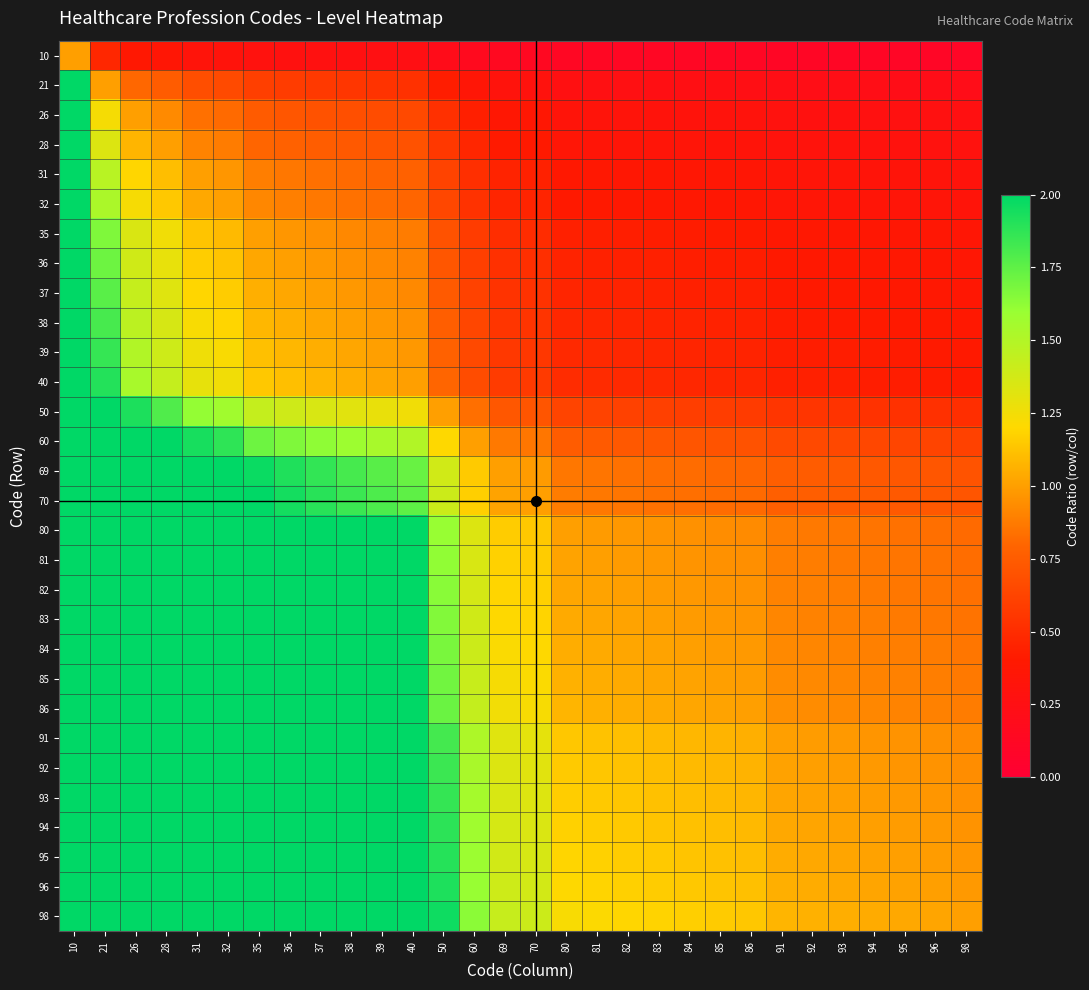

Reading left to right, list all the values displayed in this chart.

10: 10=1.0	21=0.5	26=0.4	28=0.4	31=0.3	32=0.3	35=0.3	36=0.3	37=0.3	38=0.3	39=0.3	40=0.2	50=0.2	60=0.2	69=0.1	70=0.1	80=0.1	81=0.1	82=0.1	83=0.1	84=0.1	85=0.1	86=0.1	91=0.1	92=0.1	93=0.1	94=0.1	95=0.1	96=0.1	98=0.1
21: 10=2.1	21=1.0	26=0.8	28=0.8	31=0.7	32=0.7	35=0.6	36=0.6	37=0.6	38=0.6	39=0.5	40=0.5	50=0.4	60=0.3	69=0.3	70=0.3	80=0.3	81=0.3	82=0.3	83=0.3	84=0.2	85=0.2	86=0.2	91=0.2	92=0.2	93=0.2	94=0.2	95=0.2	96=0.2	98=0.2
26: 10=2.6	21=1.2	26=1.0	28=0.9	31=0.8	32=0.8	35=0.7	36=0.7	37=0.7	38=0.7	39=0.7	40=0.7	50=0.5	60=0.4	69=0.4	70=0.4	80=0.3	81=0.3	82=0.3	83=0.3	84=0.3	85=0.3	86=0.3	91=0.3	92=0.3	93=0.3	94=0.3	95=0.3	96=0.3	98=0.3
28: 10=2.8	21=1.3	26=1.1	28=1.0	31=0.9	32=0.9	35=0.8	36=0.8	37=0.8	38=0.7	39=0.7	40=0.7	50=0.6	60=0.5	69=0.4	70=0.4	80=0.3	81=0.3	82=0.3	83=0.3	84=0.3	85=0.3	86=0.3	91=0.3	92=0.3	93=0.3	94=0.3	95=0.3	96=0.3	98=0.3
31: 10=3.1	21=1.5	26=1.2	28=1.1	31=1.0	32=1.0	35=0.9	36=0.9	37=0.8	38=0.8	39=0.8	40=0.8	50=0.6	60=0.5	69=0.4	70=0.4	80=0.4	81=0.4	82=0.4	83=0.4	84=0.4	85=0.4	86=0.4	91=0.3	92=0.3	93=0.3	94=0.3	95=0.3	96=0.3	98=0.3
32: 10=3.2	21=1.5	26=1.2	28=1.1	31=1.0	32=1.0	35=0.9	36=0.9	37=0.9	38=0.8	39=0.8	40=0.8	50=0.6	60=0.5	69=0.5	70=0.5	80=0.4	81=0.4	82=0.4	83=0.4	84=0.4	85=0.4	86=0.4	91=0.4	92=0.3	93=0.3	94=0.3	95=0.3	96=0.3	98=0.3
35: 10=3.5	21=1.7	26=1.3	28=1.2	31=1.1	32=1.1	35=1.0	36=1.0	37=0.9	38=0.9	39=0.9	40=0.9	50=0.7	60=0.6	69=0.5	70=0.5	80=0.4	81=0.4	82=0.4	83=0.4	84=0.4	85=0.4	86=0.4	91=0.4	92=0.4	93=0.4	94=0.4	95=0.4	96=0.4	98=0.4
36: 10=3.6	21=1.7	26=1.4	28=1.3	31=1.2	32=1.1	35=1.0	36=1.0	37=1.0	38=0.9	39=0.9	40=0.9	50=0.7	60=0.6	69=0.5	70=0.5	80=0.5	81=0.4	82=0.4	83=0.4	84=0.4	85=0.4	86=0.4	91=0.4	92=0.4	93=0.4	94=0.4	95=0.4	96=0.4	98=0.4
37: 10=3.7	21=1.8	26=1.4	28=1.3	31=1.2	32=1.2	35=1.1	36=1.0	37=1.0	38=1.0	39=0.9	40=0.9	50=0.7	60=0.6	69=0.5	70=0.5	80=0.5	81=0.5	82=0.5	83=0.4	84=0.4	85=0.4	86=0.4	91=0.4	92=0.4	93=0.4	94=0.4	95=0.4	96=0.4	98=0.4
38: 10=3.8	21=1.8	26=1.5	28=1.4	31=1.2	32=1.2	35=1.1	36=1.1	37=1.0	38=1.0	39=1.0	40=0.9	50=0.8	60=0.6	69=0.6	70=0.5	80=0.5	81=0.5	82=0.5	83=0.5	84=0.5	85=0.4	86=0.4	91=0.4	92=0.4	93=0.4	94=0.4	95=0.4	96=0.4	98=0.4
39: 10=3.9	21=1.9	26=1.5	28=1.4	31=1.3	32=1.2	35=1.1	36=1.1	37=1.1	38=1.0	39=1.0	40=1.0	50=0.8	60=0.7	69=0.6	70=0.6	80=0.5	81=0.5	82=0.5	83=0.5	84=0.5	85=0.5	86=0.5	91=0.4	92=0.4	93=0.4	94=0.4	95=0.4	96=0.4	98=0.4
40: 10=4.0	21=1.9	26=1.5	28=1.4	31=1.3	32=1.2	35=1.1	36=1.1	37=1.1	38=1.1	39=1.0	40=1.0	50=0.8	60=0.7	69=0.6	70=0.6	80=0.5	81=0.5	82=0.5	83=0.5	84=0.5	85=0.5	86=0.5	91=0.4	92=0.4	93=0.4	94=0.4	95=0.4	96=0.4	98=0.4
50: 10=5.0	21=2.4	26=1.9	28=1.8	31=1.6	32=1.6	35=1.4	36=1.4	37=1.4	38=1.3	39=1.3	40=1.2	50=1.0	60=0.8	69=0.7	70=0.7	80=0.6	81=0.6	82=0.6	83=0.6	84=0.6	85=0.6	86=0.6	91=0.5	92=0.5	93=0.5	94=0.5	95=0.5	96=0.5	98=0.5
60: 10=6.0	21=2.9	26=2.3	28=2.1	31=1.9	32=1.9	35=1.7	36=1.7	37=1.6	38=1.6	39=1.5	40=1.5	50=1.2	60=1.0	69=0.9	70=0.9	80=0.8	81=0.7	82=0.7	83=0.7	84=0.7	85=0.7	86=0.7	91=0.7	92=0.7	93=0.6	94=0.6	95=0.6	96=0.6	98=0.6
69: 10=6.9	21=3.3	26=2.7	28=2.5	31=2.2	32=2.2	35=2.0	36=1.9	37=1.9	38=1.8	39=1.8	40=1.7	50=1.4	60=1.1	69=1.0	70=1.0	80=0.9	81=0.9	82=0.8	83=0.8	84=0.8	85=0.8	86=0.8	91=0.8	92=0.8	93=0.7	94=0.7	95=0.7	96=0.7	98=0.7
70: 10=7.0	21=3.3	26=2.7	28=2.5	31=2.3	32=2.2	35=2.0	36=1.9	37=1.9	38=1.8	39=1.8	40=1.8	50=1.4	60=1.2	69=1.0	70=1.0	80=0.9	81=0.9	82=0.9	83=0.8	84=0.8	85=0.8	86=0.8	91=0.8	92=0.8	93=0.8	94=0.7	95=0.7	96=0.7	98=0.7
80: 10=8.0	21=3.8	26=3.1	28=2.9	31=2.6	32=2.5	35=2.3	36=2.2	37=2.2	38=2.1	39=2.1	40=2.0	50=1.6	60=1.3	69=1.2	70=1.1	80=1.0	81=1.0	82=1.0	83=1.0	84=1.0	85=0.9	86=0.9	91=0.9	92=0.9	93=0.9	94=0.9	95=0.8	96=0.8	98=0.8
81: 10=8.1	21=3.9	26=3.1	28=2.9	31=2.6	32=2.5	35=2.3	36=2.2	37=2.2	38=2.1	39=2.1	40=2.0	50=1.6	60=1.4	69=1.2	70=1.2	80=1.0	81=1.0	82=1.0	83=1.0	84=1.0	85=1.0	86=0.9	91=0.9	92=0.9	93=0.9	94=0.9	95=0.9	96=0.8	98=0.8
82: 10=8.2	21=3.9	26=3.2	28=2.9	31=2.6	32=2.6	35=2.3	36=2.3	37=2.2	38=2.2	39=2.1	40=2.0	50=1.6	60=1.4	69=1.2	70=1.2	80=1.0	81=1.0	82=1.0	83=1.0	84=1.0	85=1.0	86=1.0	91=0.9	92=0.9	93=0.9	94=0.9	95=0.9	96=0.9	98=0.8
83: 10=8.3	21=4.0	26=3.2	28=3.0	31=2.7	32=2.6	35=2.4	36=2.3	37=2.2	38=2.2	39=2.1	40=2.1	50=1.7	60=1.4	69=1.2	70=1.2	80=1.0	81=1.0	82=1.0	83=1.0	84=1.0	85=1.0	86=1.0	91=0.9	92=0.9	93=0.9	94=0.9	95=0.9	96=0.9	98=0.8
84: 10=8.4	21=4.0	26=3.2	28=3.0	31=2.7	32=2.6	35=2.4	36=2.3	37=2.3	38=2.2	39=2.2	40=2.1	50=1.7	60=1.4	69=1.2	70=1.2	80=1.1	81=1.0	82=1.0	83=1.0	84=1.0	85=1.0	86=1.0	91=0.9	92=0.9	93=0.9	94=0.9	95=0.9	96=0.9	98=0.9
85: 10=8.5	21=4.0	26=3.3	28=3.0	31=2.7	32=2.7	35=2.4	36=2.4	37=2.3	38=2.2	39=2.2	40=2.1	50=1.7	60=1.4	69=1.2	70=1.2	80=1.1	81=1.0	82=1.0	83=1.0	84=1.0	85=1.0	86=1.0	91=0.9	92=0.9	93=0.9	94=0.9	95=0.9	96=0.9	98=0.9
86: 10=8.6	21=4.1	26=3.3	28=3.1	31=2.8	32=2.7	35=2.5	36=2.4	37=2.3	38=2.3	39=2.2	40=2.1	50=1.7	60=1.4	69=1.2	70=1.2	80=1.1	81=1.1	82=1.0	83=1.0	84=1.0	85=1.0	86=1.0	91=0.9	92=0.9	93=0.9	94=0.9	95=0.9	96=0.9	98=0.9
91: 10=9.1	21=4.3	26=3.5	28=3.2	31=2.9	32=2.8	35=2.6	36=2.5	37=2.5	38=2.4	39=2.3	40=2.3	50=1.8	60=1.5	69=1.3	70=1.3	80=1.1	81=1.1	82=1.1	83=1.1	84=1.1	85=1.1	86=1.1	91=1.0	92=1.0	93=1.0	94=1.0	95=1.0	96=0.9	98=0.9
92: 10=9.2	21=4.4	26=3.5	28=3.3	31=3.0	32=2.9	35=2.6	36=2.6	37=2.5	38=2.4	39=2.4	40=2.3	50=1.8	60=1.5	69=1.3	70=1.3	80=1.1	81=1.1	82=1.1	83=1.1	84=1.1	85=1.1	86=1.1	91=1.0	92=1.0	93=1.0	94=1.0	95=1.0	96=1.0	98=0.9
93: 10=9.3	21=4.4	26=3.6	28=3.3	31=3.0	32=2.9	35=2.7	36=2.6	37=2.5	38=2.4	39=2.4	40=2.3	50=1.9	60=1.6	69=1.3	70=1.3	80=1.2	81=1.1	82=1.1	83=1.1	84=1.1	85=1.1	86=1.1	91=1.0	92=1.0	93=1.0	94=1.0	95=1.0	96=1.0	98=0.9
94: 10=9.4	21=4.5	26=3.6	28=3.4	31=3.0	32=2.9	35=2.7	36=2.6	37=2.5	38=2.5	39=2.4	40=2.4	50=1.9	60=1.6	69=1.4	70=1.3	80=1.2	81=1.2	82=1.1	83=1.1	84=1.1	85=1.1	86=1.1	91=1.0	92=1.0	93=1.0	94=1.0	95=1.0	96=1.0	98=1.0
95: 10=9.5	21=4.5	26=3.7	28=3.4	31=3.1	32=3.0	35=2.7	36=2.6	37=2.6	38=2.5	39=2.4	40=2.4	50=1.9	60=1.6	69=1.4	70=1.4	80=1.2	81=1.2	82=1.2	83=1.1	84=1.1	85=1.1	86=1.1	91=1.0	92=1.0	93=1.0	94=1.0	95=1.0	96=1.0	98=1.0
96: 10=9.6	21=4.6	26=3.7	28=3.4	31=3.1	32=3.0	35=2.7	36=2.7	37=2.6	38=2.5	39=2.5	40=2.4	50=1.9	60=1.6	69=1.4	70=1.4	80=1.2	81=1.2	82=1.2	83=1.2	84=1.1	85=1.1	86=1.1	91=1.1	92=1.0	93=1.0	94=1.0	95=1.0	96=1.0	98=1.0
98: 10=9.8	21=4.7	26=3.8	28=3.5	31=3.2	32=3.1	35=2.8	36=2.7	37=2.6	38=2.6	39=2.5	40=2.5	50=2.0	60=1.6	69=1.4	70=1.4	80=1.2	81=1.2	82=1.2	83=1.2	84=1.2	85=1.2	86=1.1	91=1.1	92=1.1	93=1.1	94=1.0	95=1.0	96=1.0	98=1.0